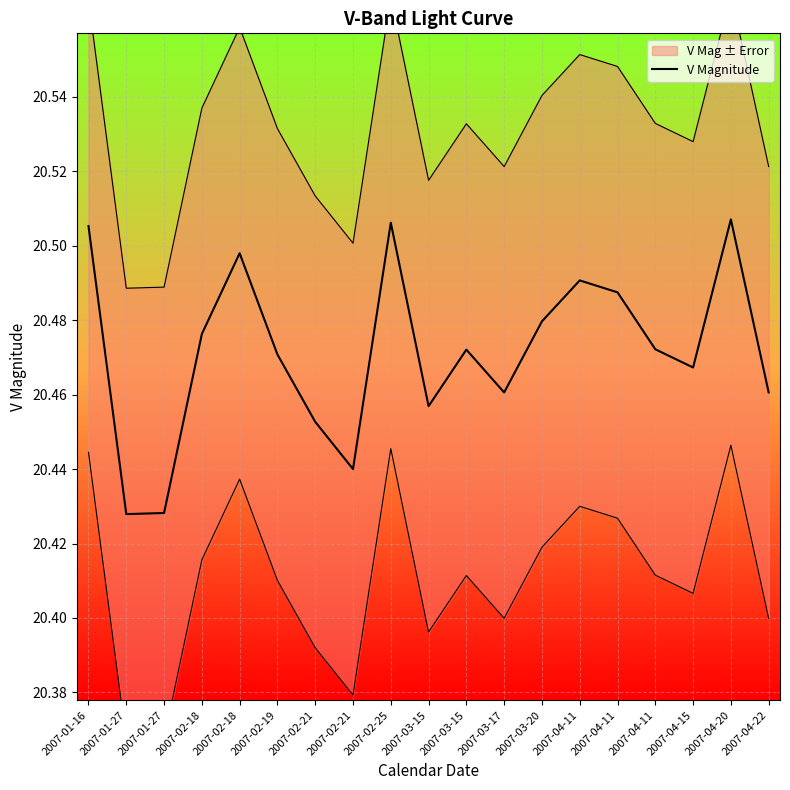

Reading left to right, what are all the values shown in this chart?

2007-01-16=20.5	2007-01-27=20.4	2007-01-27=20.4	2007-02-18=20.5	2007-02-18=20.5	2007-02-19=20.5	2007-02-21=20.5	2007-02-21=20.4	2007-02-25=20.5	2007-03-15=20.5	2007-03-15=20.5	2007-03-17=20.5	2007-03-20=20.5	2007-04-11=20.5	2007-04-11=20.5	2007-04-11=20.5	2007-04-15=20.5	2007-04-20=20.5	2007-04-22=20.5